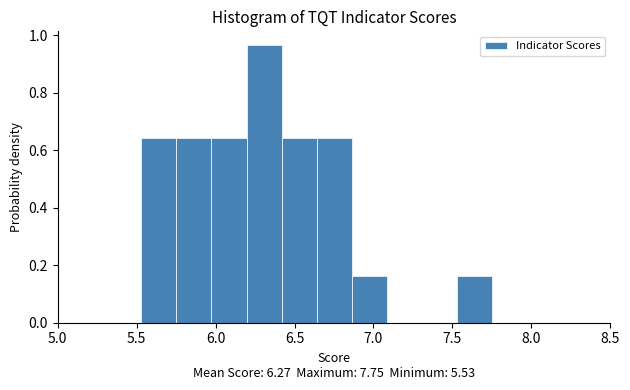

Reading left to right, list every bar in this chart as the range it spans on the x-axis followed by its height. Neither the bar edges nor the heights are printed on the chart, so give them approximately, as read against the axes.

5.55 to 5.75: 0.64
5.75 to 5.95: 0.64
5.95 to 6.20: 0.64
6.20 to 6.40: 0.96
6.40 to 6.65: 0.64
6.65 to 6.85: 0.64
6.85 to 7.10: 0.16
7.10 to 7.30: 0
7.30 to 7.55: 0
7.55 to 7.75: 0.16